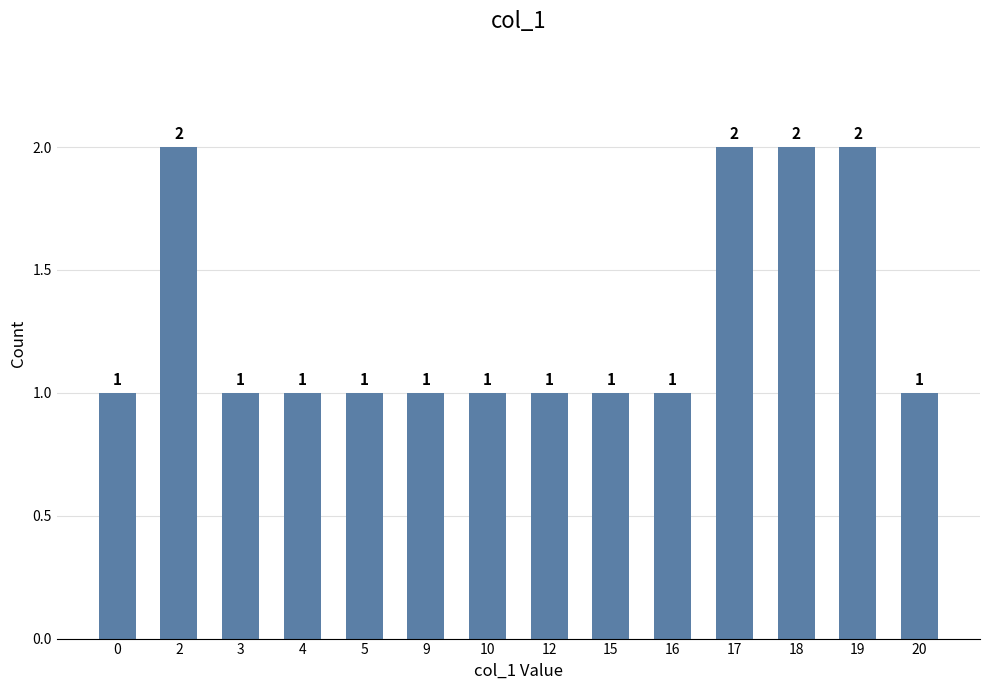

How many values are between 1 and 2?

14